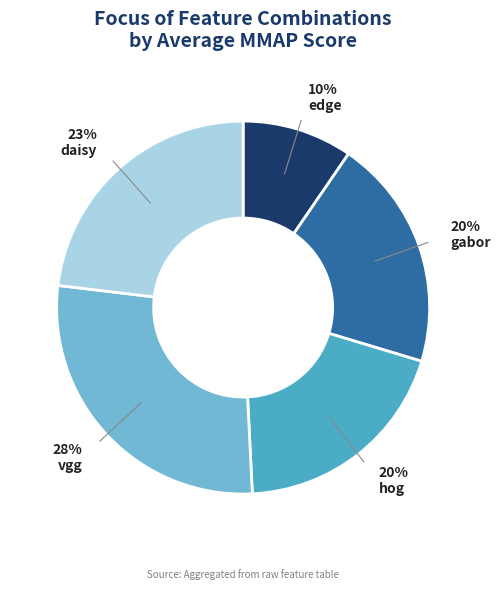

Count the number of slices in the pie.

5